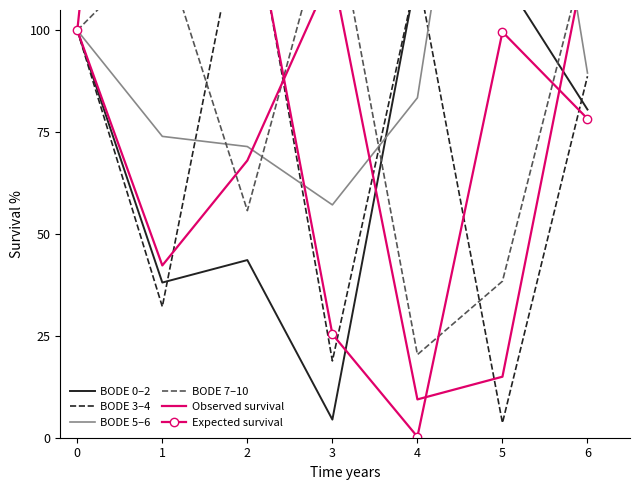

Between 4 and 5, which is larger?

4